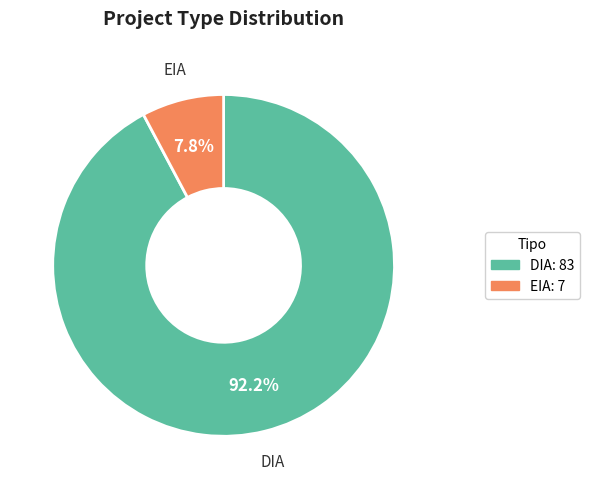

To the nearest percent, what is the combined percentage of EIA and DIA?

100%